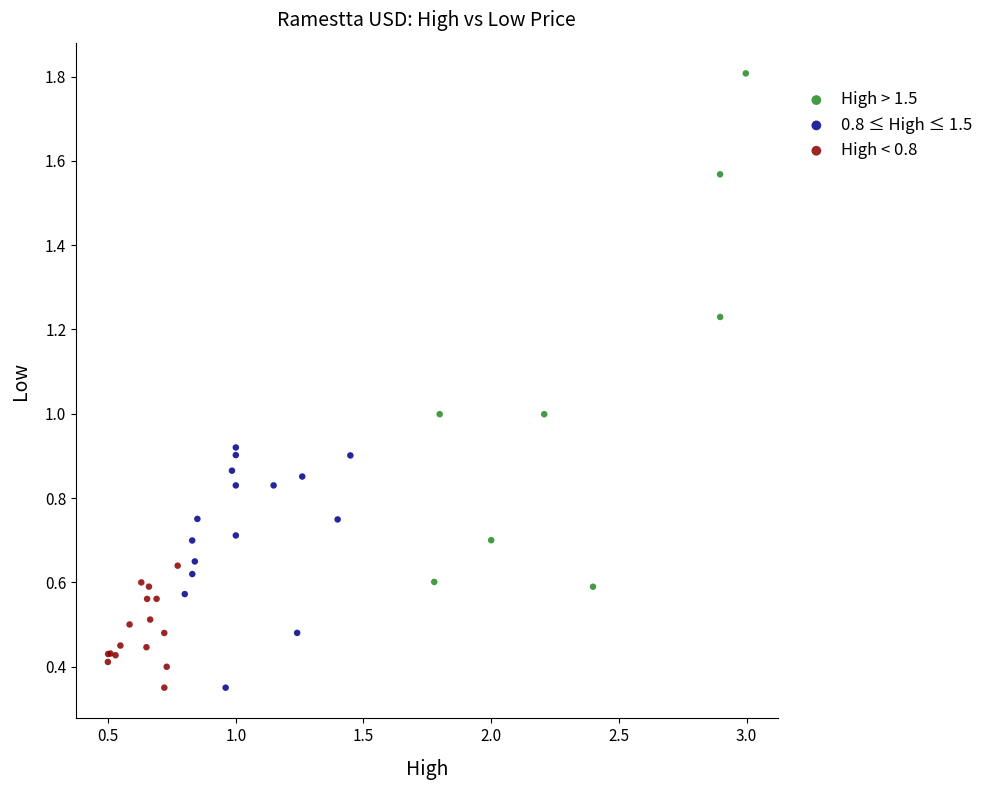

Which series has the widest spread of Y values?

High > 1.5